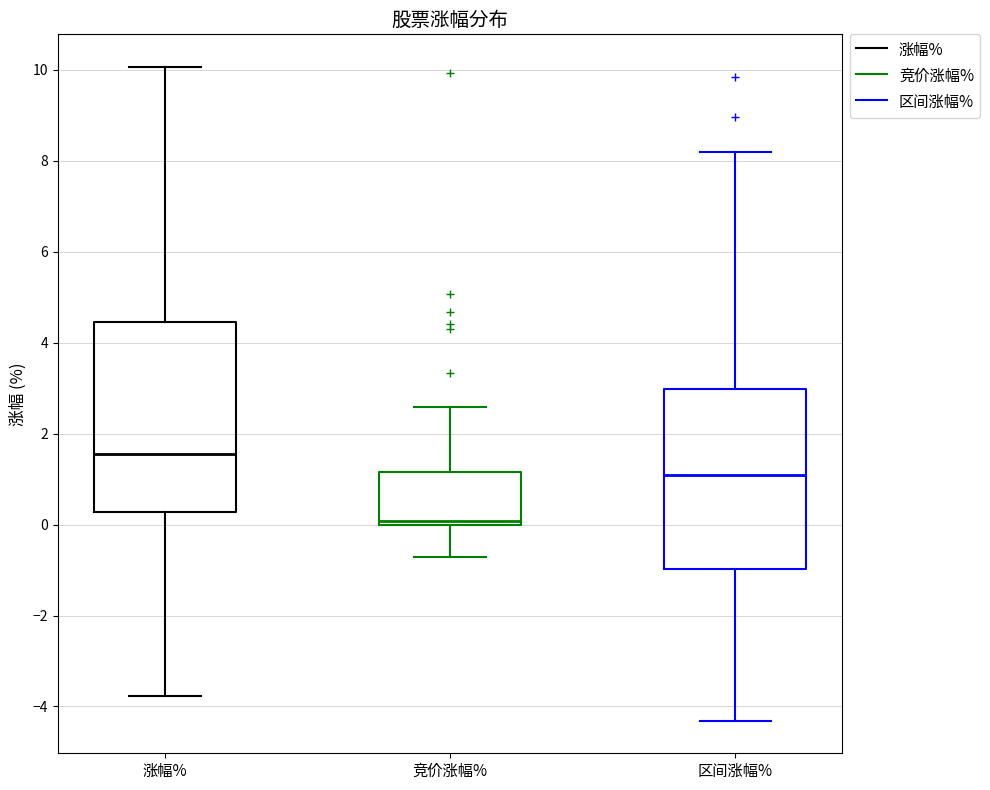

Where is the upper edge of the box for 涨幅% on the y-axis? The values are not printed on the chart, so give them approximately, as read against the axis.

4.4